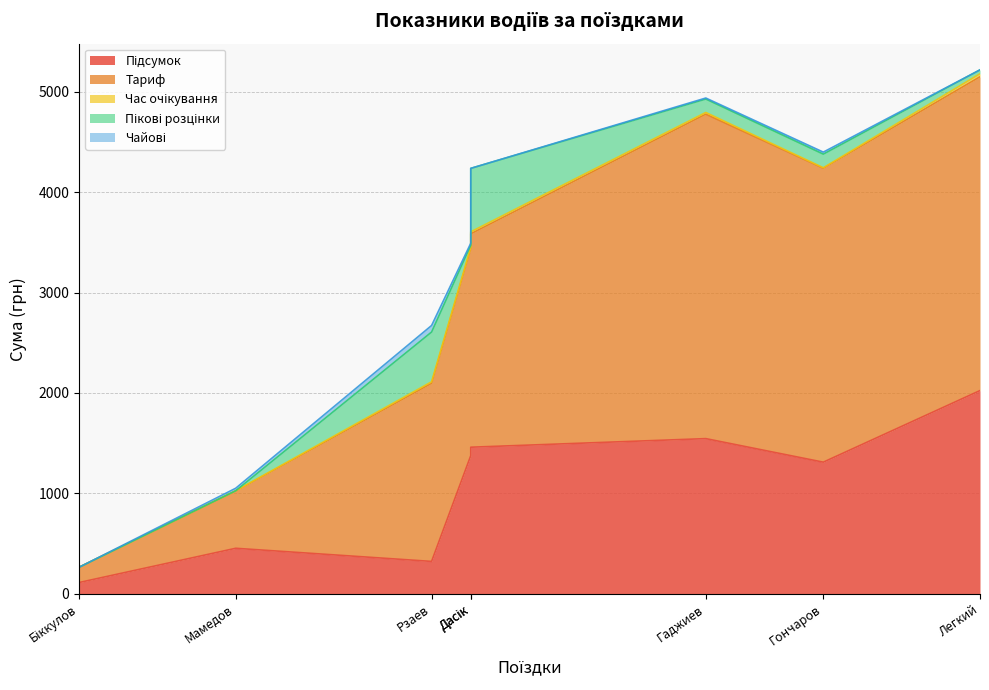

What is the difference between the maximum and minimum values in the Чайові series?

65.0